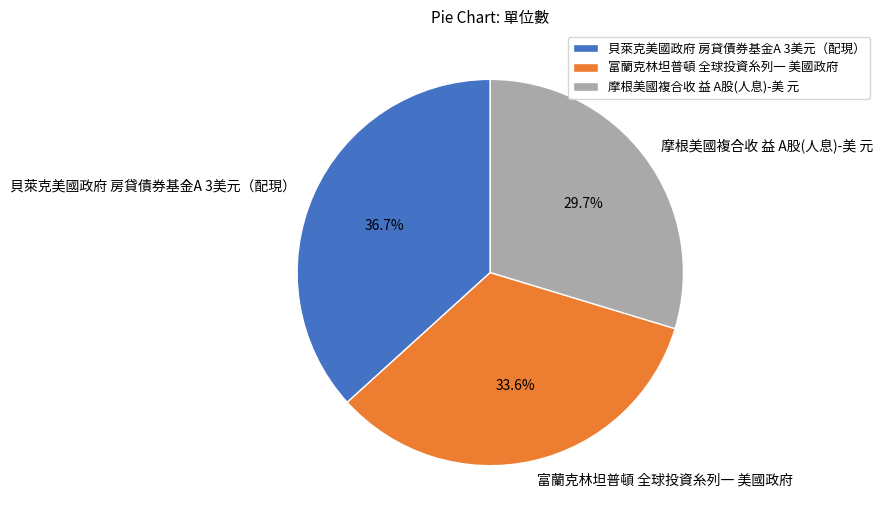

To the nearest percent, what is the difference between the largest and smallest slice percentages?

7%